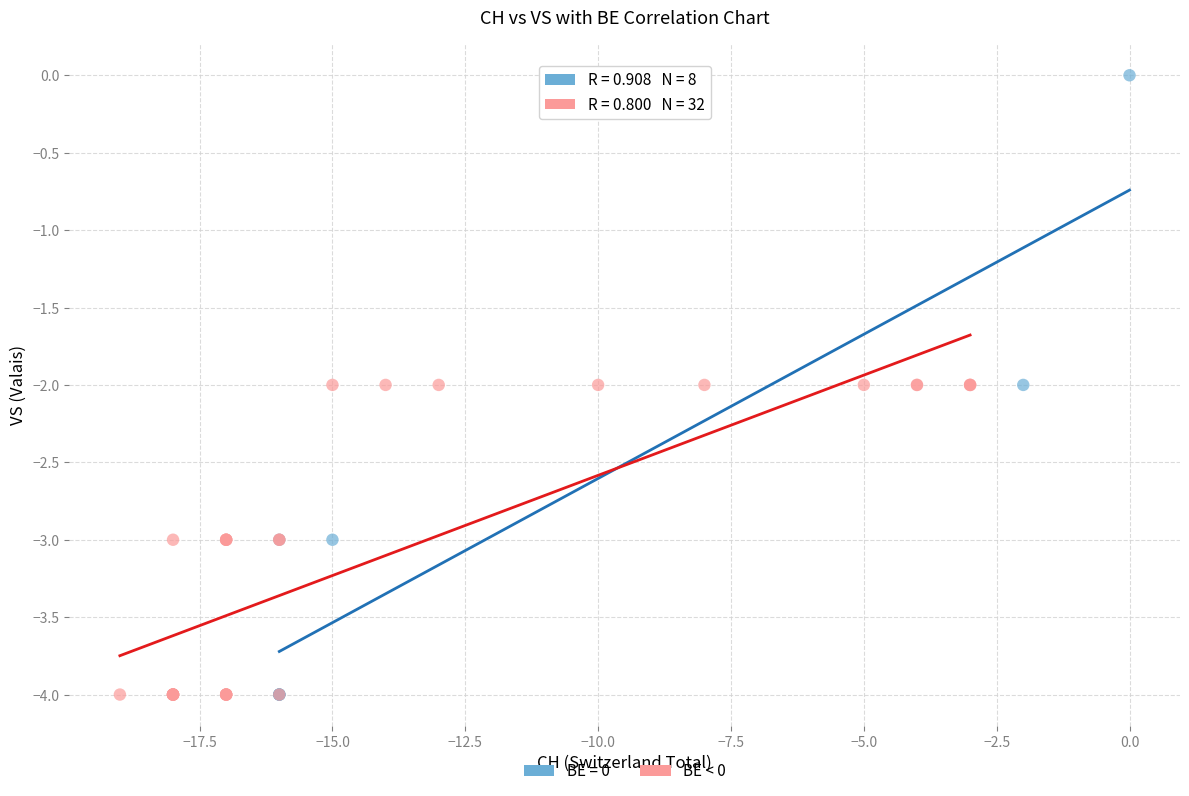

Which series contains the highest Y value?

BE = 0